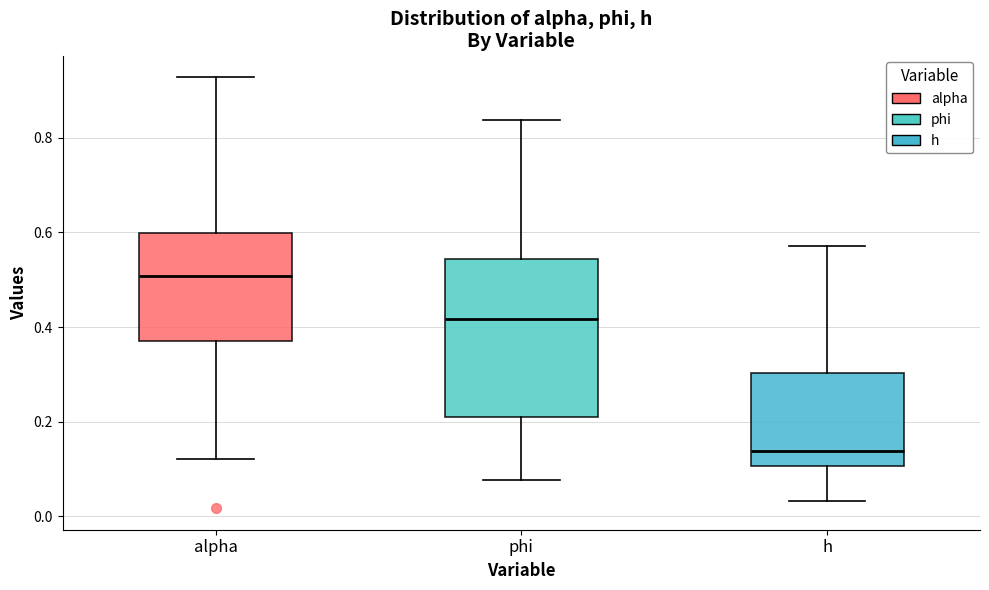

Which box's median line is the highest?

alpha